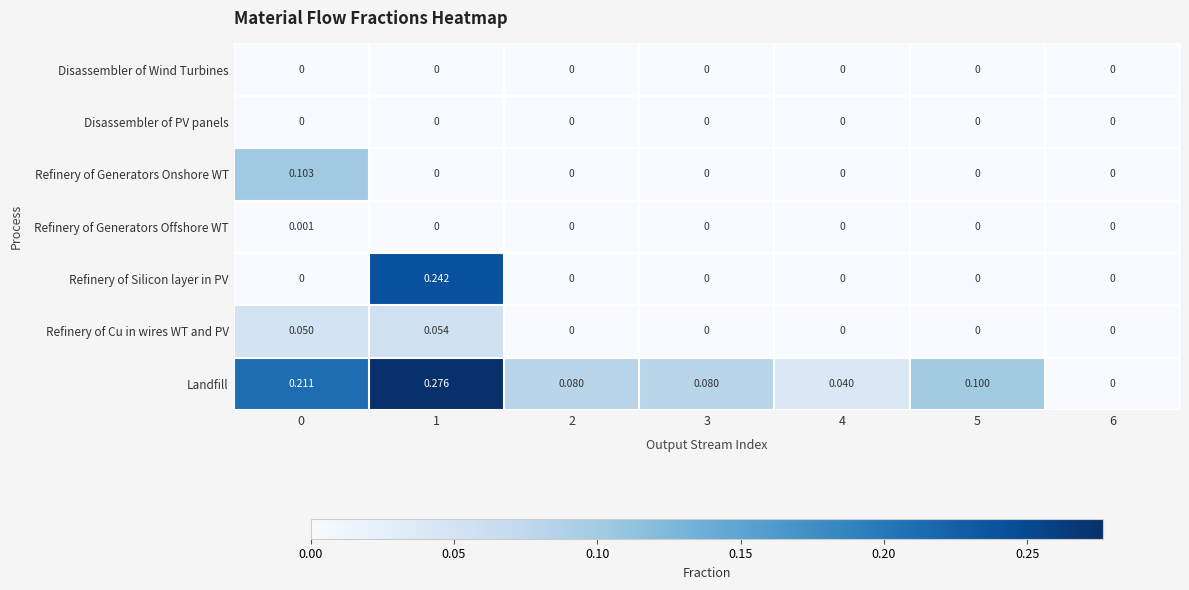

Between 0 and 3, which series saw the biggest shift?

Landfill